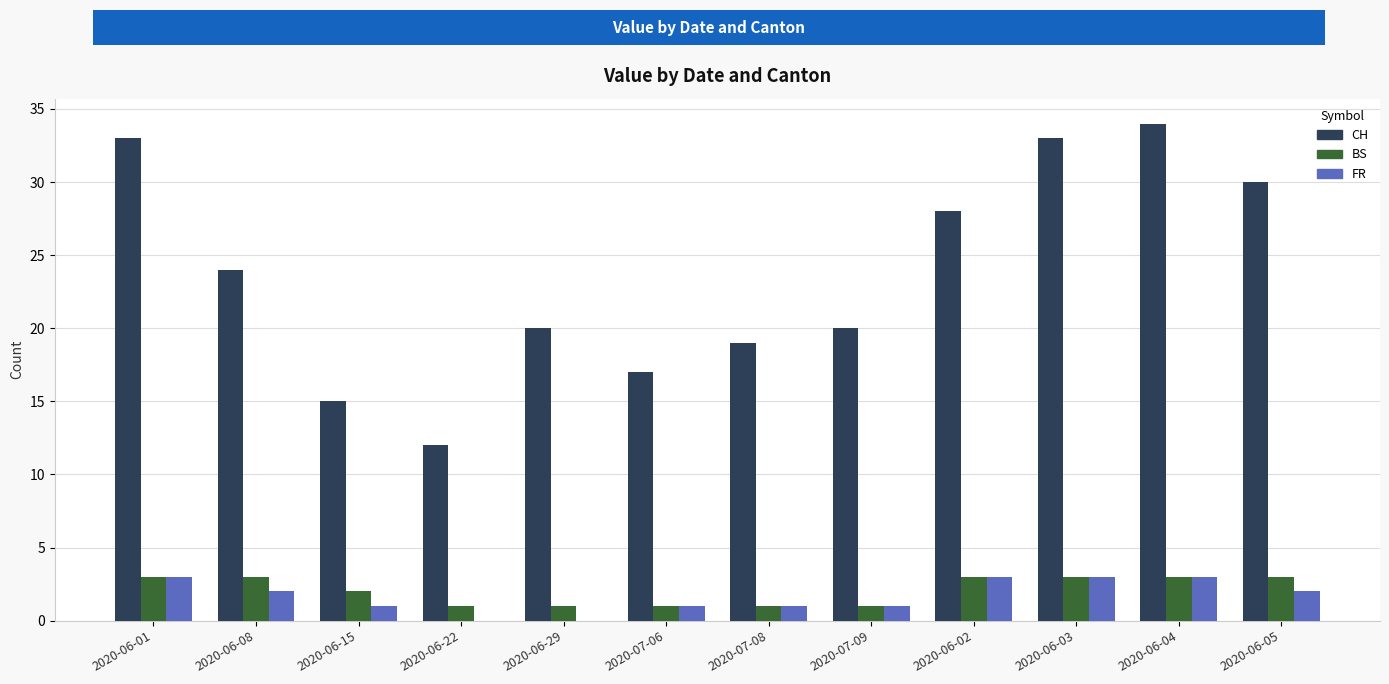

Reading left to right, what are all the values shown in this chart?

CH: 33	24	15	12	20	17	19	20	28	33	34	30
BS: 3	3	2	1	1	1	1	1	3	3	3	3
FR: 3	2	1	0	0	1	1	1	3	3	3	2